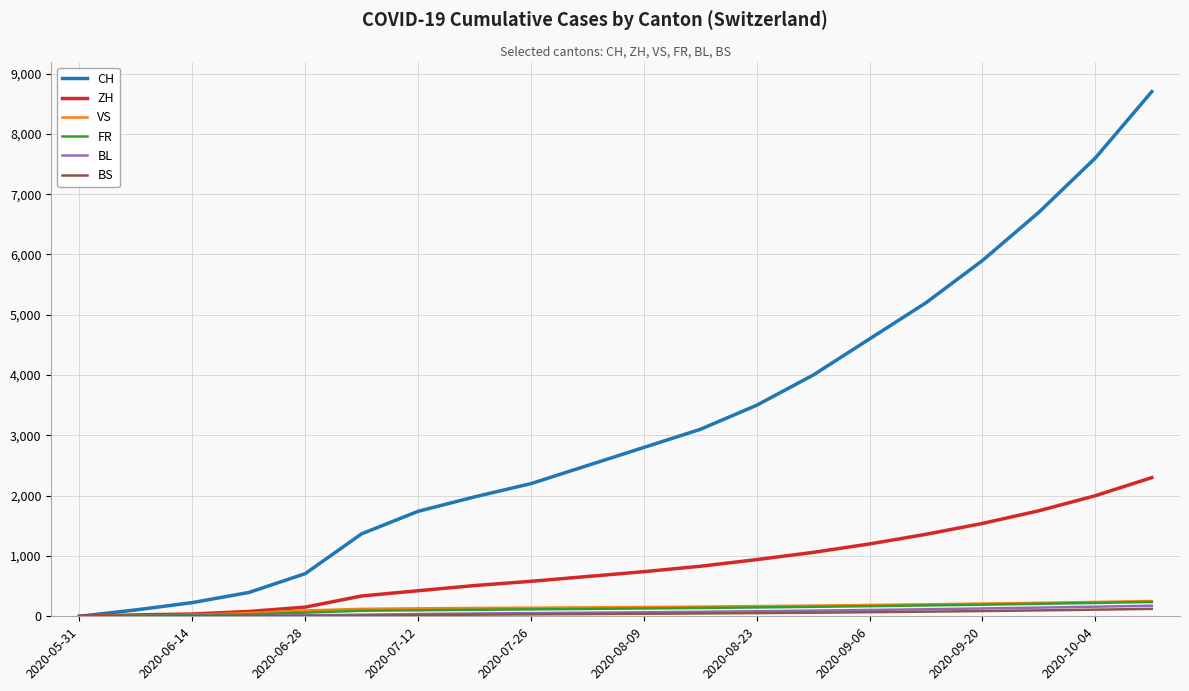

Which series has the widest spread of values?

CH